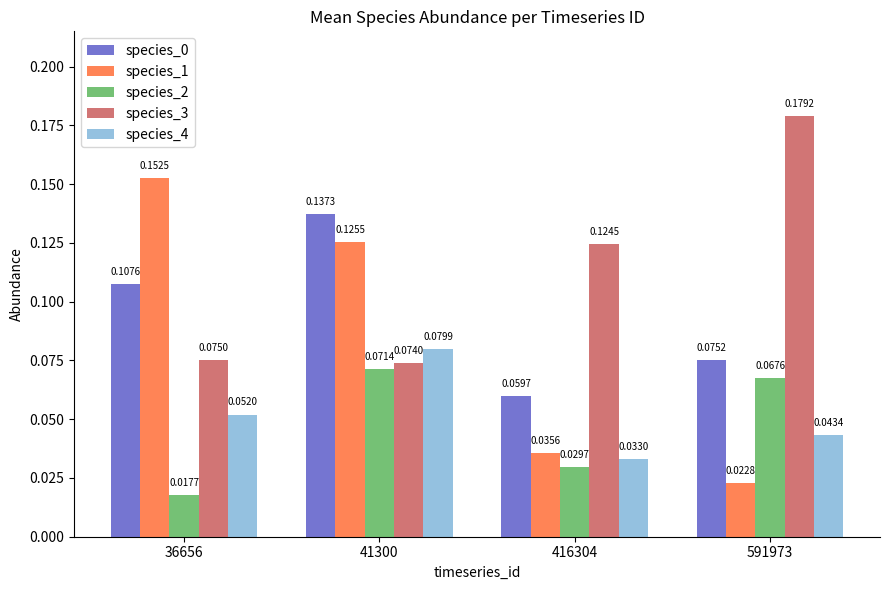

At which category is the sum across all series the highest?

41300